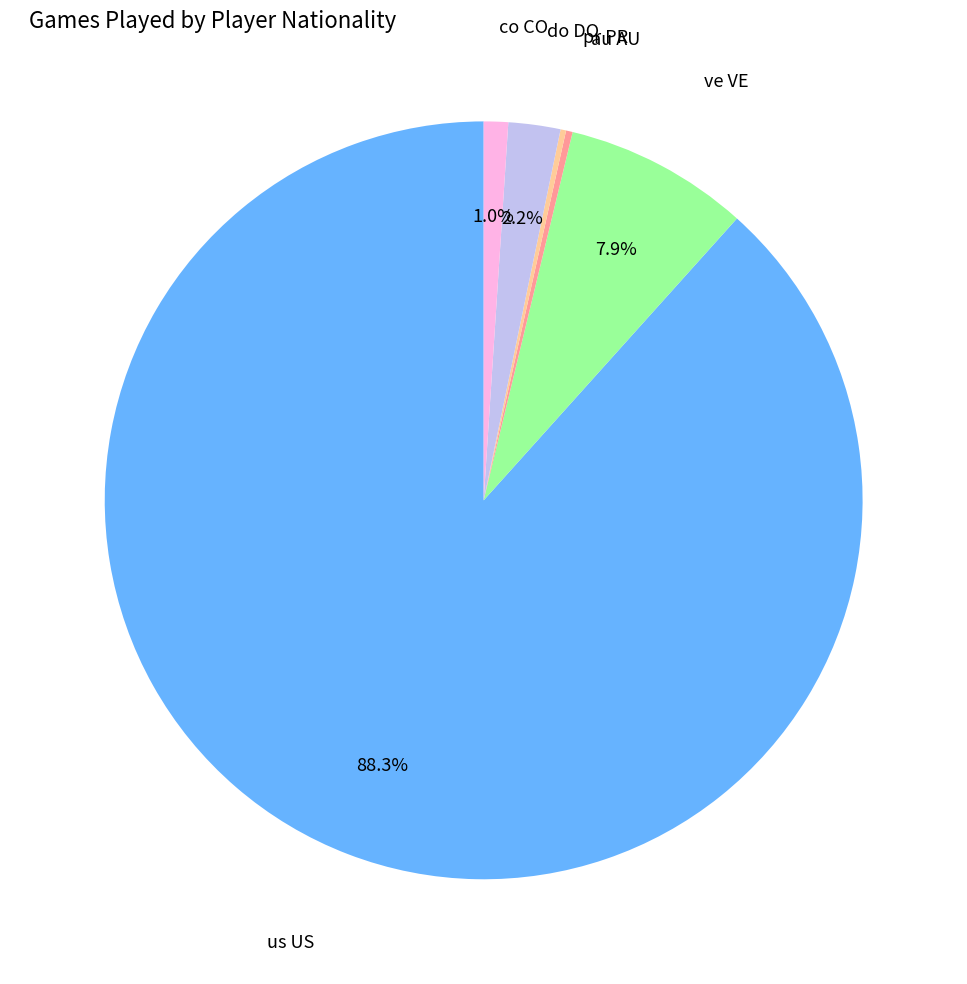

Does any single category account for the majority?

Yes